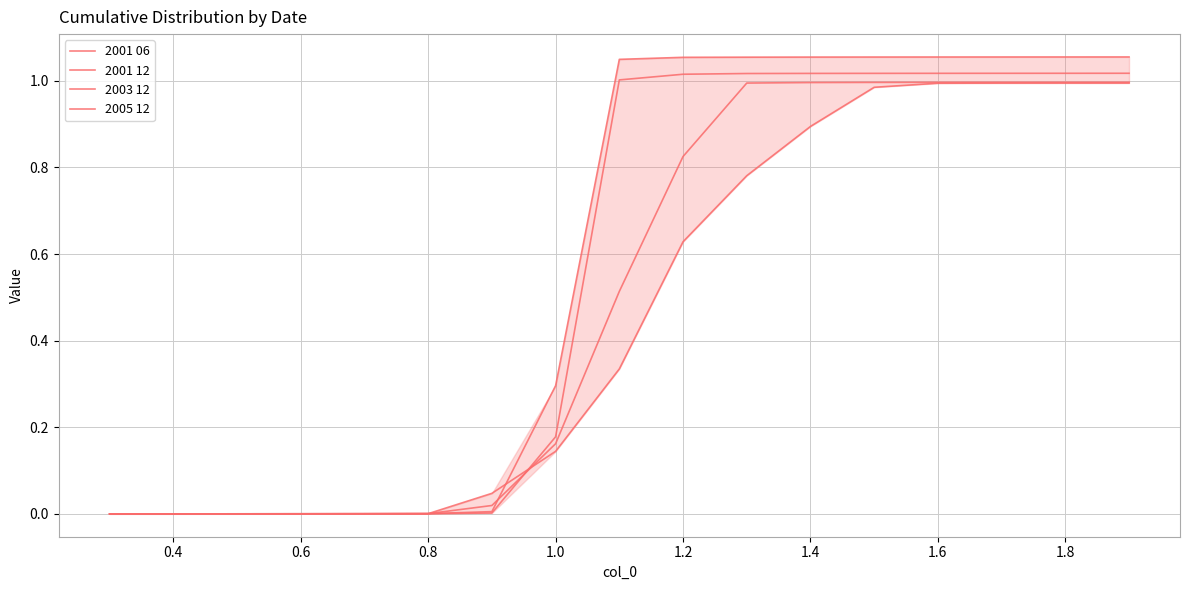

Does the chart have visible grid lines?

Yes